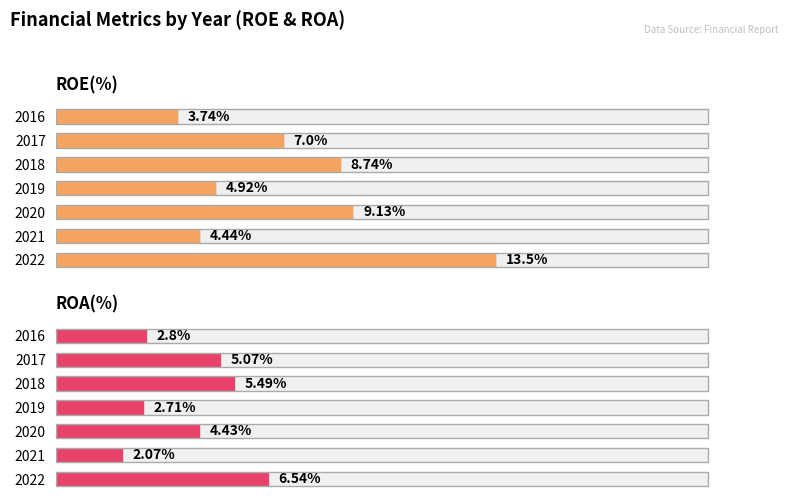

How many data points in ROA(%) are above 4?

4